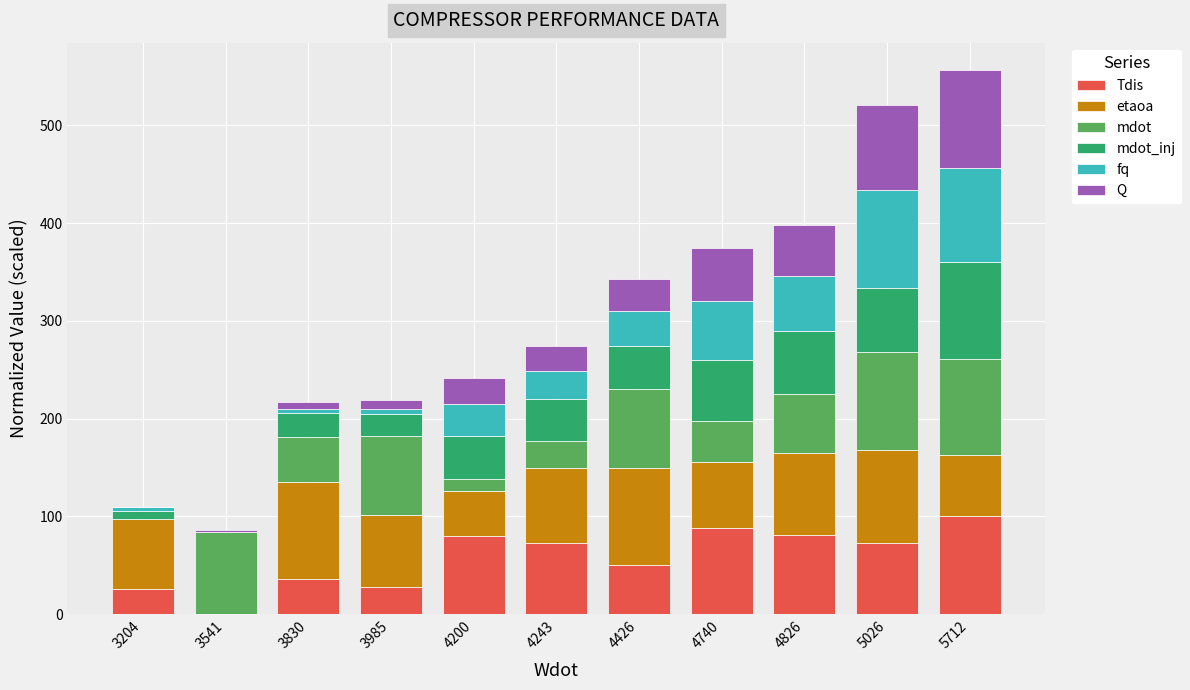

What are all the series names shown in the legend?

Tdis, etaoa, mdot, mdot_inj, fq, Q